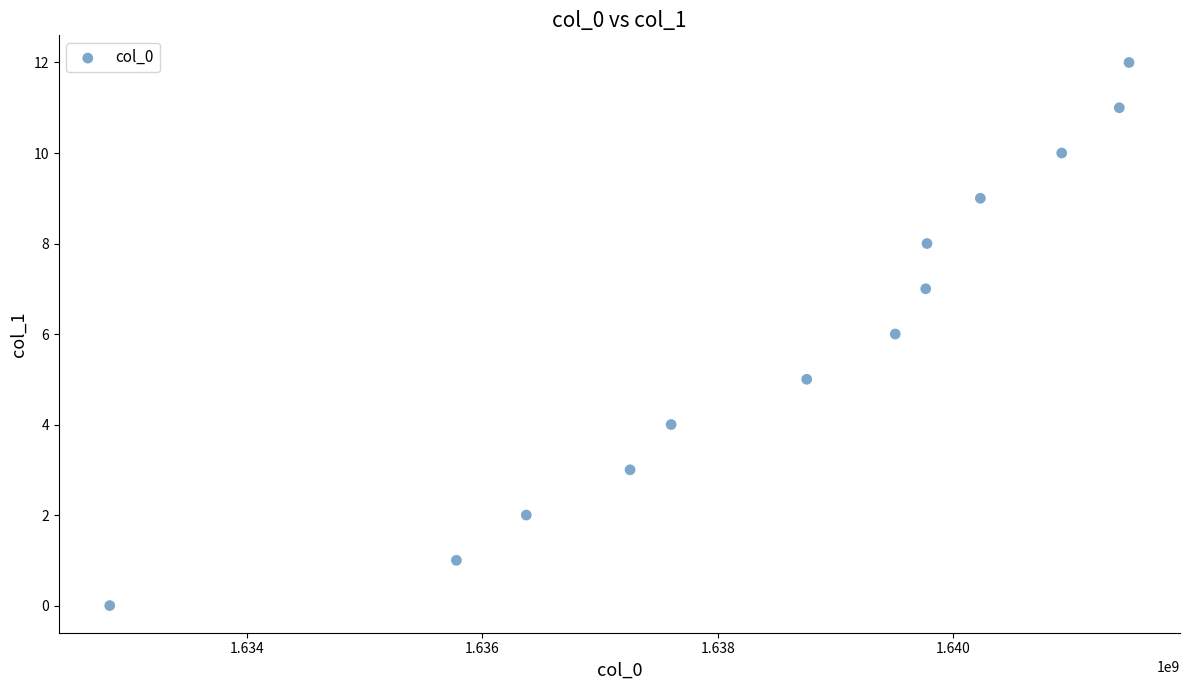

What is the range of X values (max minus min)?

8663798